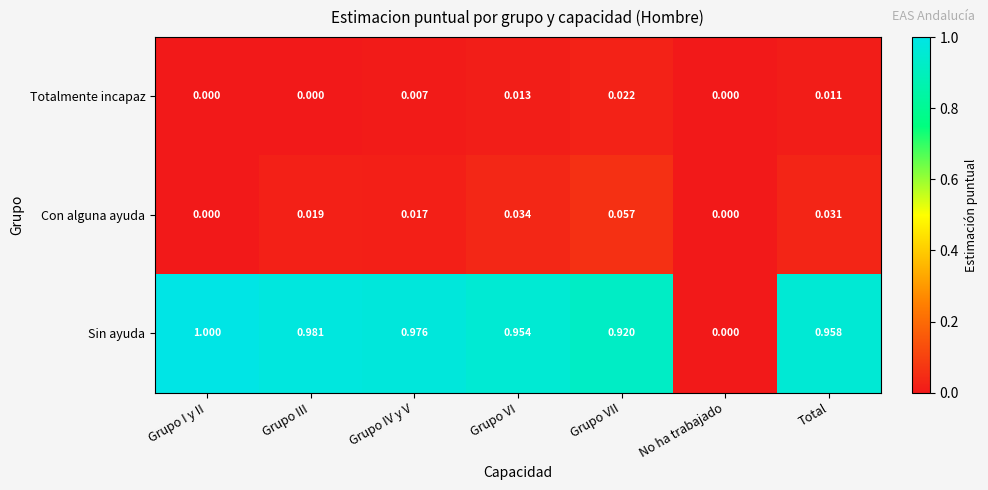

Which series has the largest range (max minus min)?

Sin ayuda